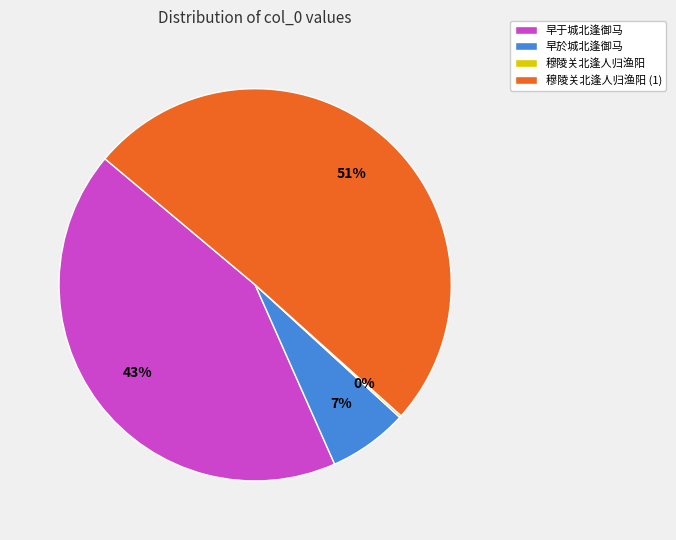

To the nearest percent, what is the average slice percentage?

25%